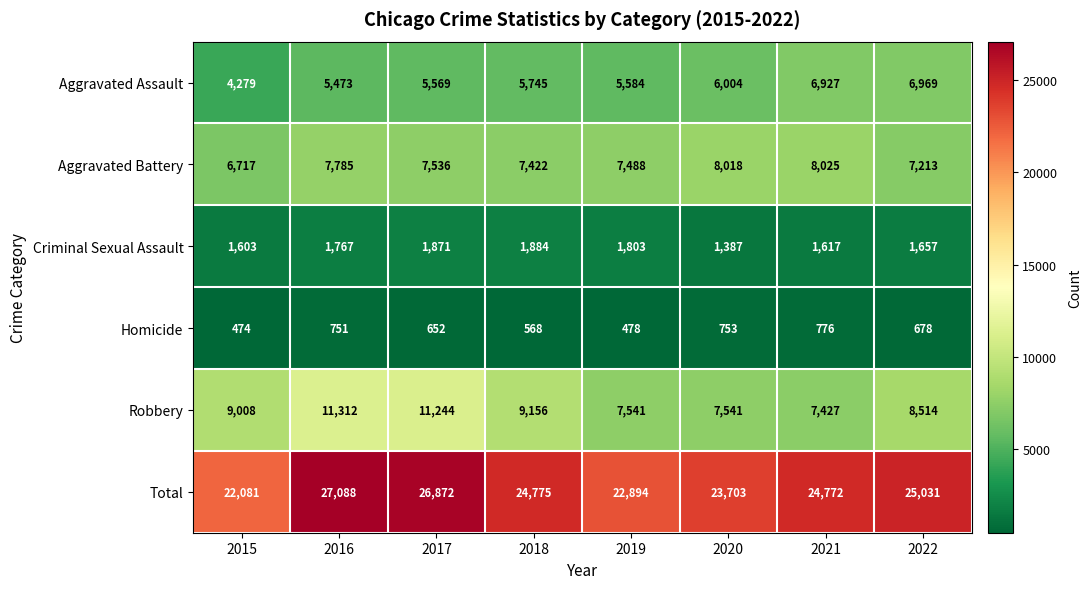

At which category is the sum across all series the highest?

2016